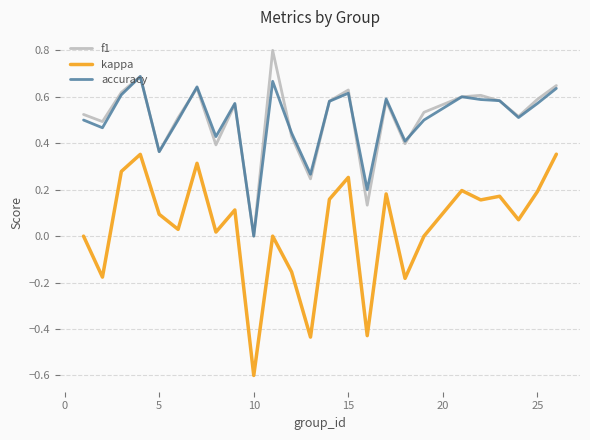

True or false: kappa and accuracy cross at least once.

False